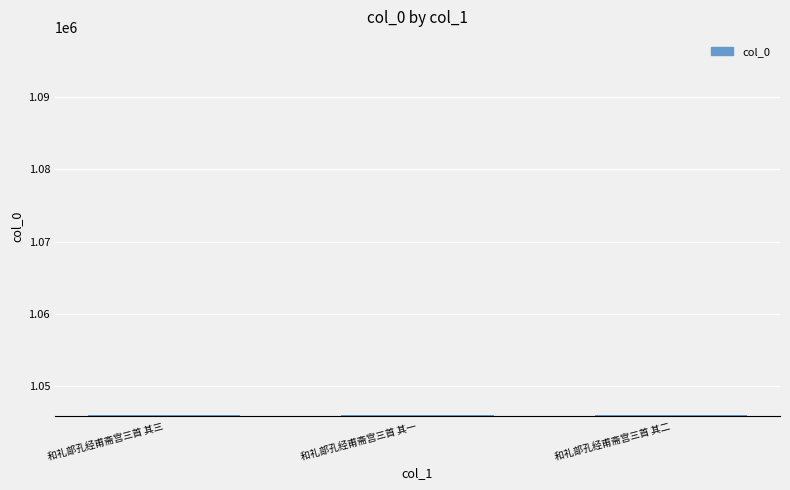

What is the difference between the values at 和礼部孔经甫斋宫三首 其二 and 和礼部孔经甫斋宫三首 其一?

1